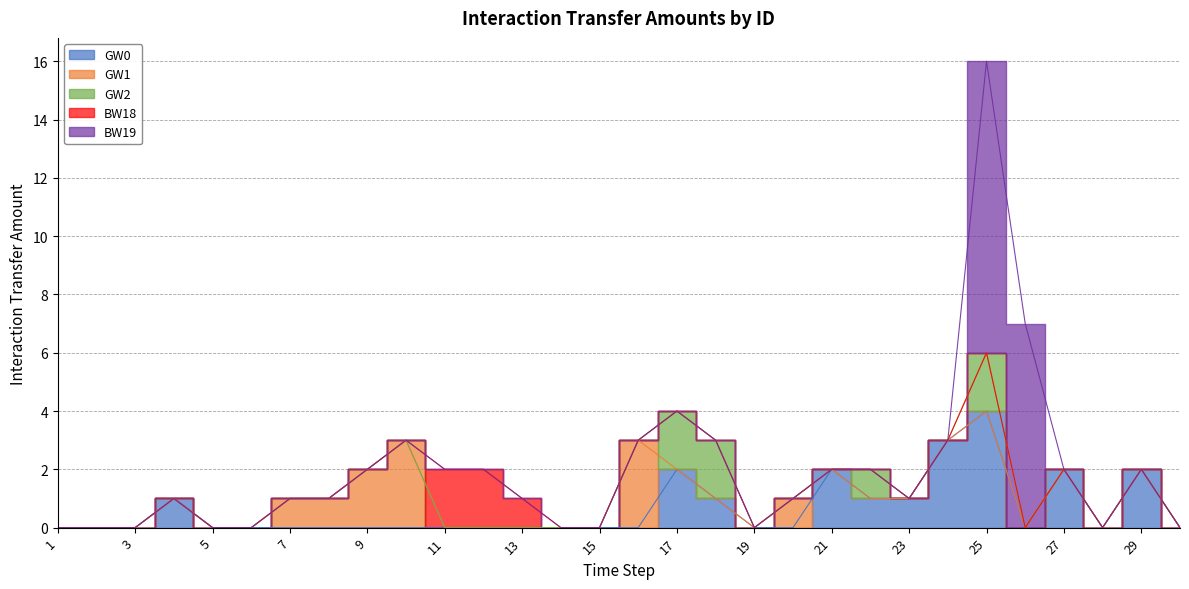

The value of BW19 at 18 is 0. True or false?

True